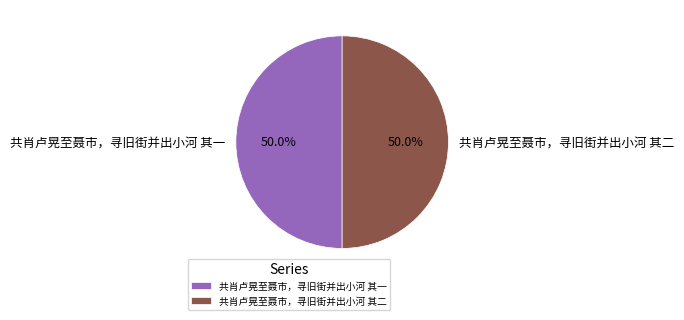

Approximately how many times larger is the value at 共肖卢晃至聂市，寻旧街并出小河 其一 compared to 共肖卢晃至聂市，寻旧街并出小河 其二?

1.0